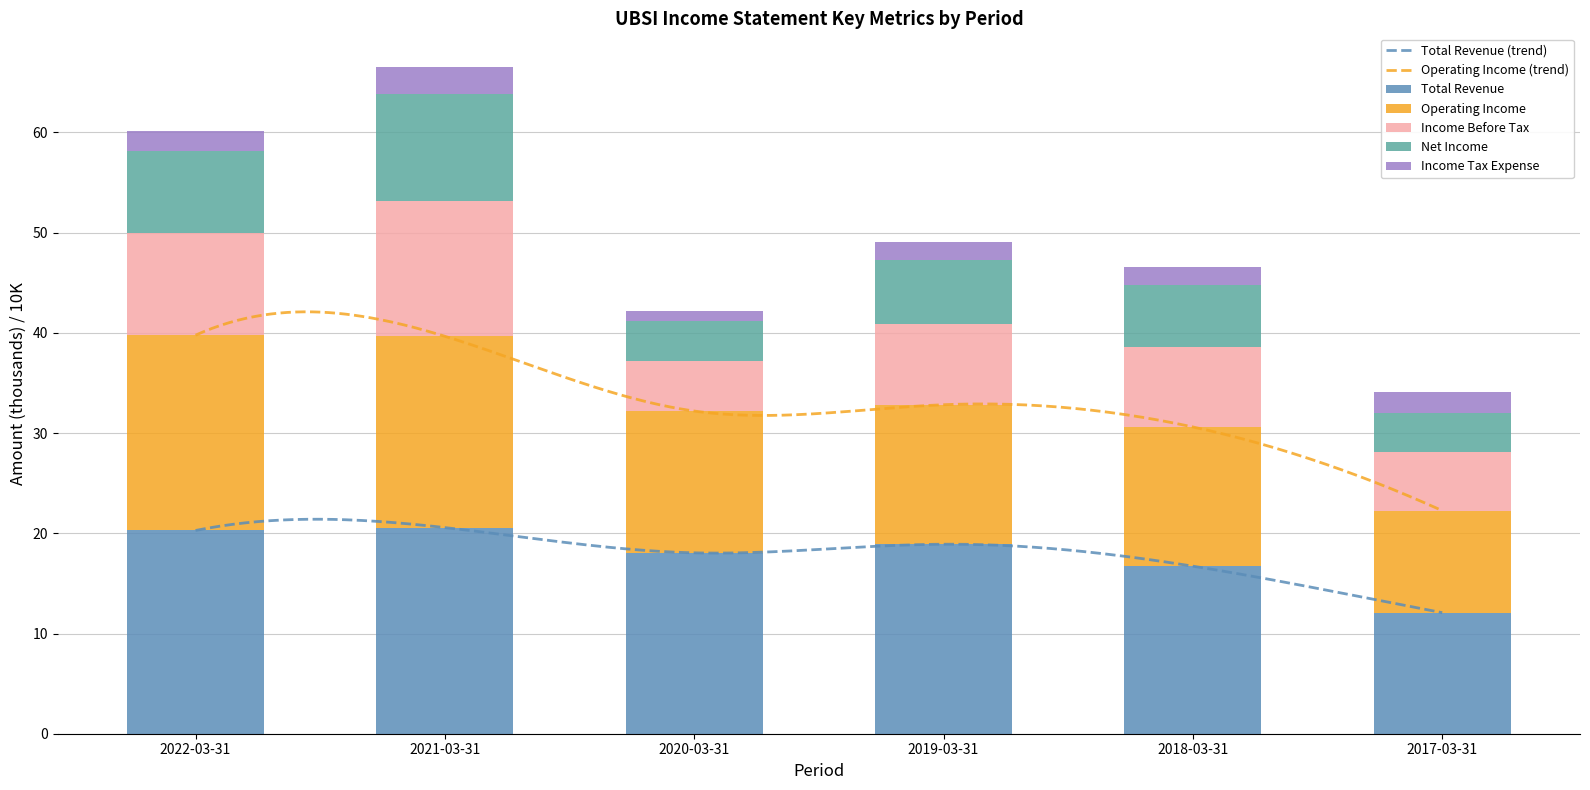

What is the highest value of the Operating Income series?

19.5